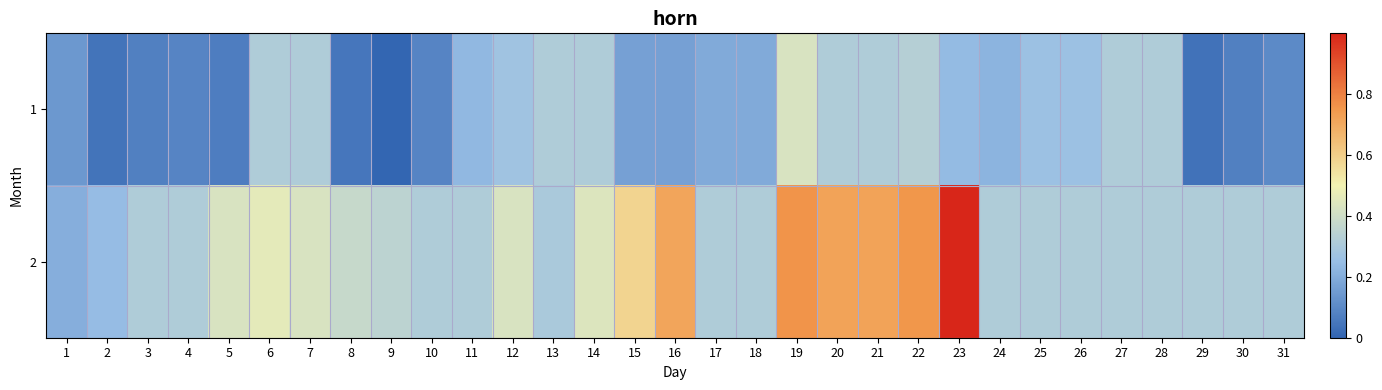

Reading left to right, extract all data points from this chart.

1: 1=0.1	2=0.0	3=0.1	4=0.1	5=0.1	6=0.3	7=0.3	8=0.1	9=0.0	10=0.1	11=0.2	12=0.3	13=0.3	14=0.3	15=0.2	16=0.2	17=0.2	18=0.2	19=0.4	20=0.3	21=0.3	22=0.3	23=0.2	24=0.2	25=0.3	26=0.3	27=0.3	28=0.3	29=0.0	30=0.1	31=0.1
2: 1=0.2	2=0.2	3=0.3	4=0.3	5=0.4	6=0.5	7=0.4	8=0.4	9=0.3	10=0.3	11=0.3	12=0.4	13=0.3	14=0.4	15=0.6	16=0.7	17=0.3	18=0.3	19=0.8	20=0.7	21=0.7	22=0.8	23=1.0	24=0.3	25=0.3	26=0.3	27=0.3	28=0.3	29=0.3	30=0.3	31=0.3